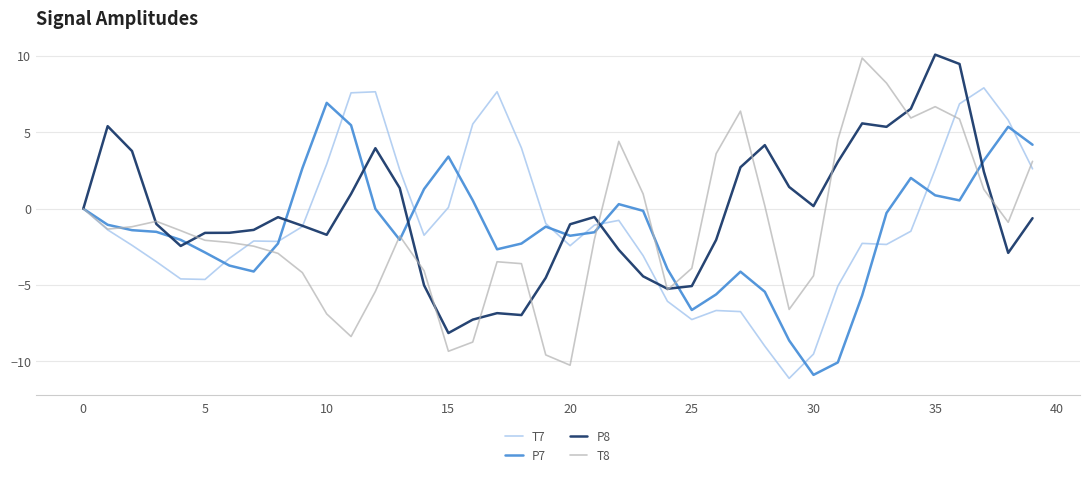

Which series has the widest spread of values?

T8